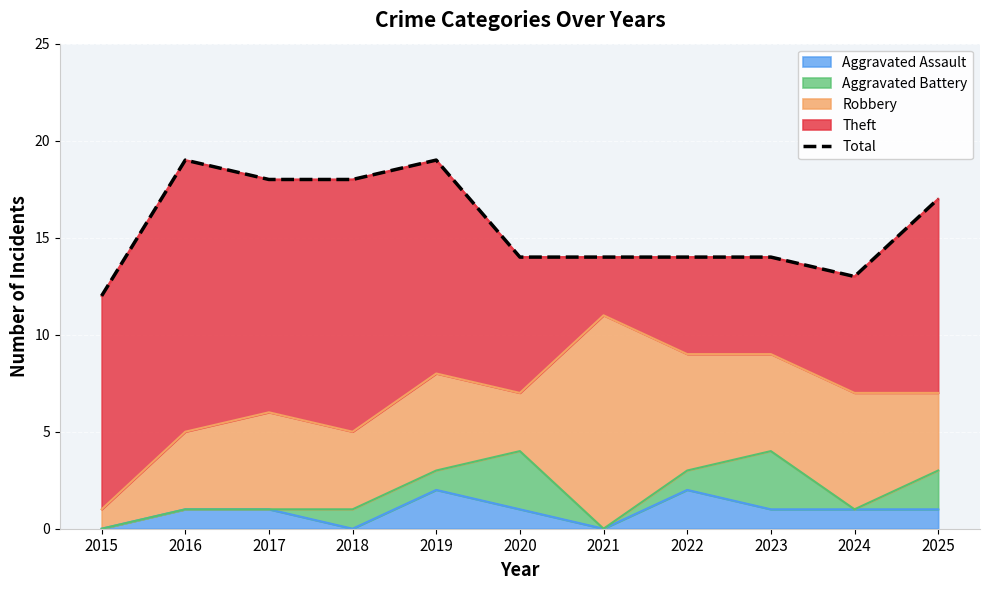

What value does the data have at 2017?

18